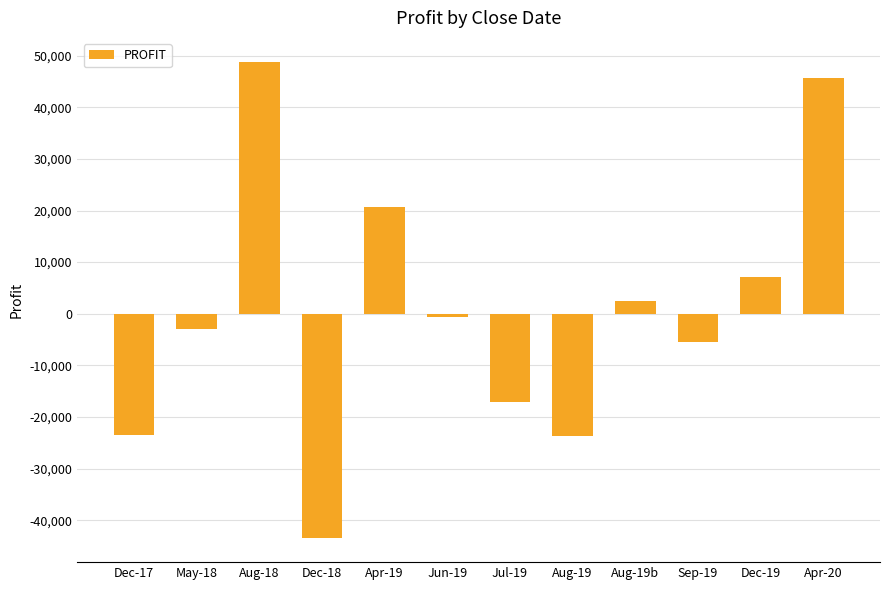

How many negative values are there?

7